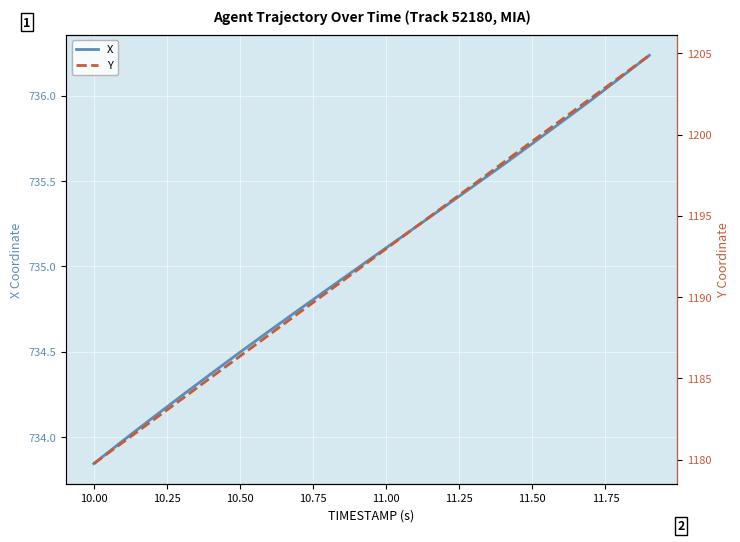

Reading left to right, transcribe all the data shown in this chart.

X: 733.8	734.0	734.1	734.2	734.4	734.5	734.6	734.7	734.9	735.0	735.1	735.2	735.4	735.5	735.6	735.7	735.8	736.0	736.1	736.2
Y: 1179.8	1181.1	1182.4	1183.7	1185.0	1186.4	1187.7	1189.0	1190.3	1191.7	1193.0	1194.3	1195.6	1196.9	1198.3	1199.6	1200.9	1202.2	1203.5	1204.9